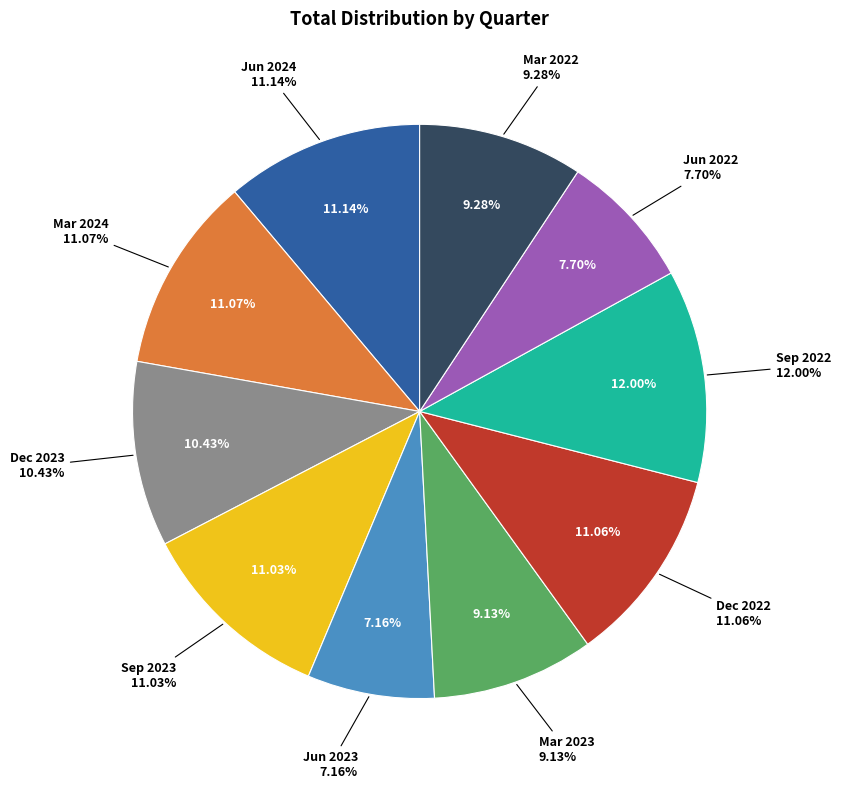

The Jun 2024 slice represents 21% of the pie. True or false?

False